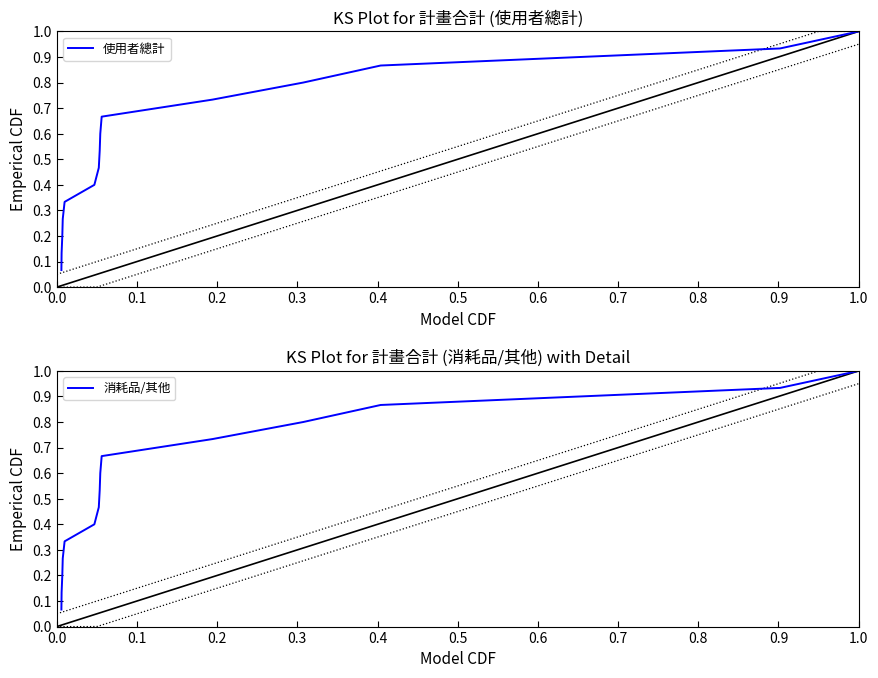

Reading left to right, extract all data points from this chart.

使用者總計: 0.1	0.1	0.2	0.3	0.3	0.4	0.5	0.5	0.6	0.7	0.7	0.8	0.9	0.9	1.0
消耗品/其他: 0.1	0.1	0.2	0.3	0.3	0.4	0.5	0.5	0.6	0.7	0.7	0.8	0.9	0.9	1.0